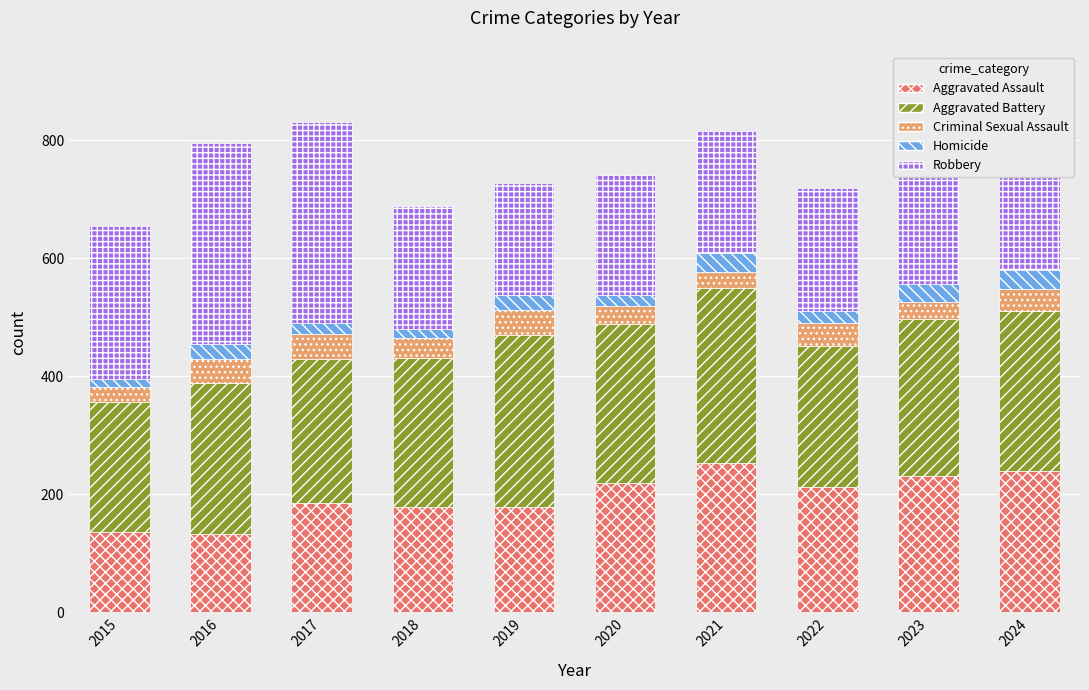

What is the total value across all series at 2024?

827